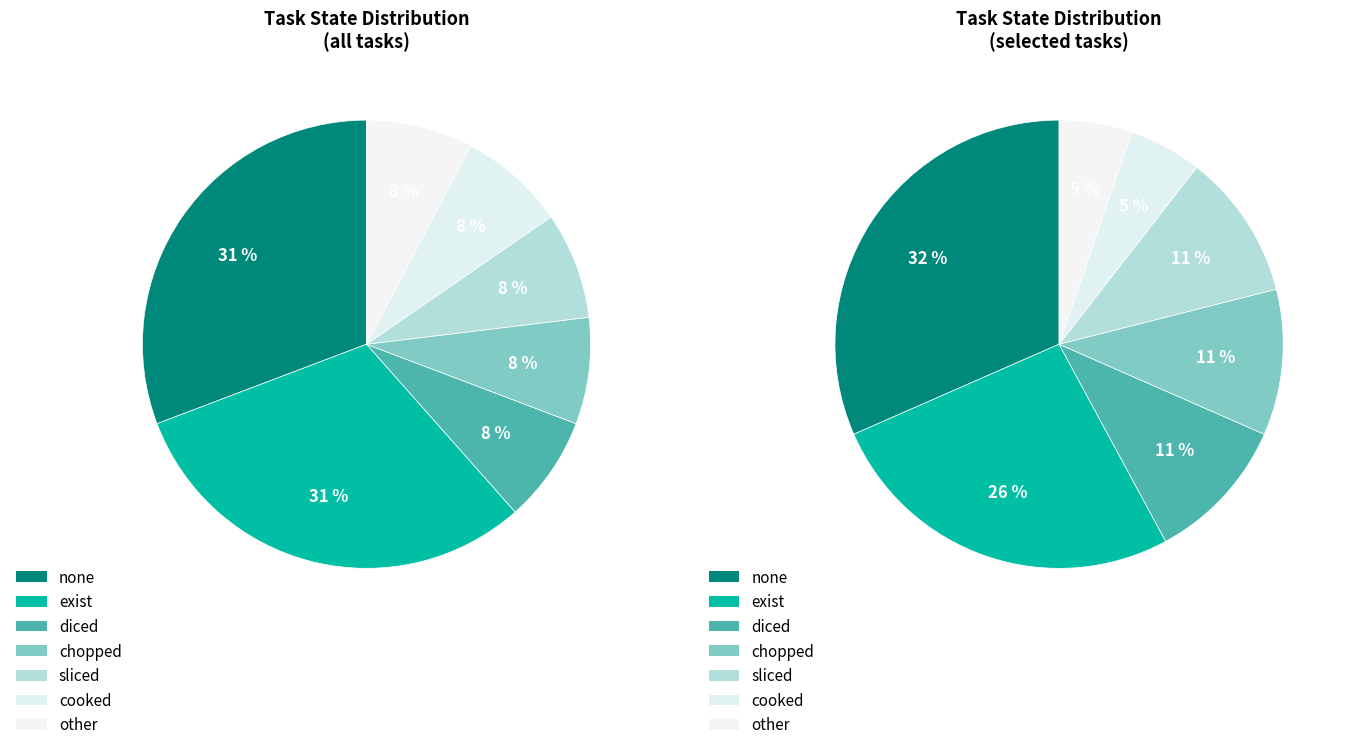

Is there any slice that represents more than half of the pie?

No